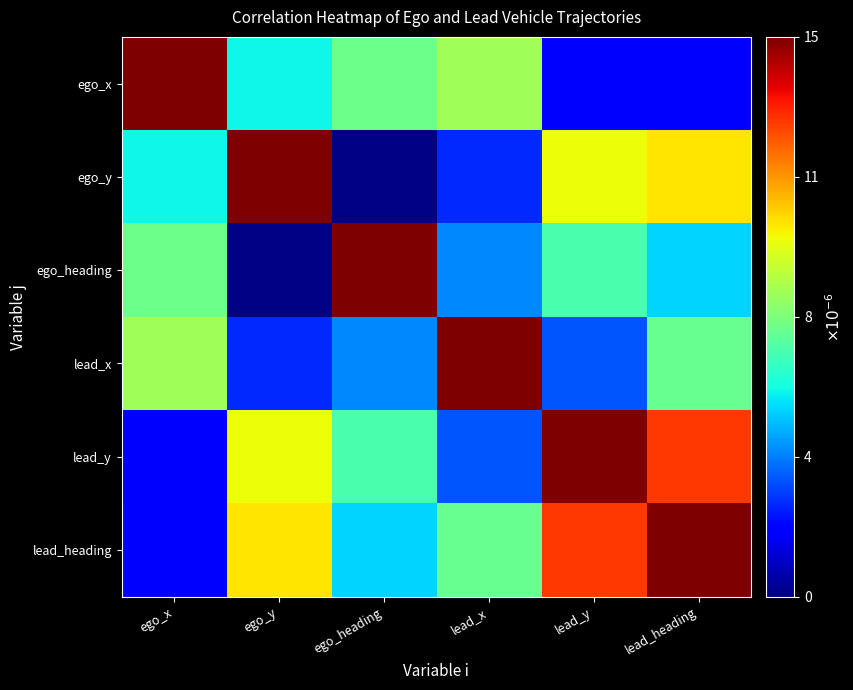

At which category is the sum across all series the highest?

lead_heading